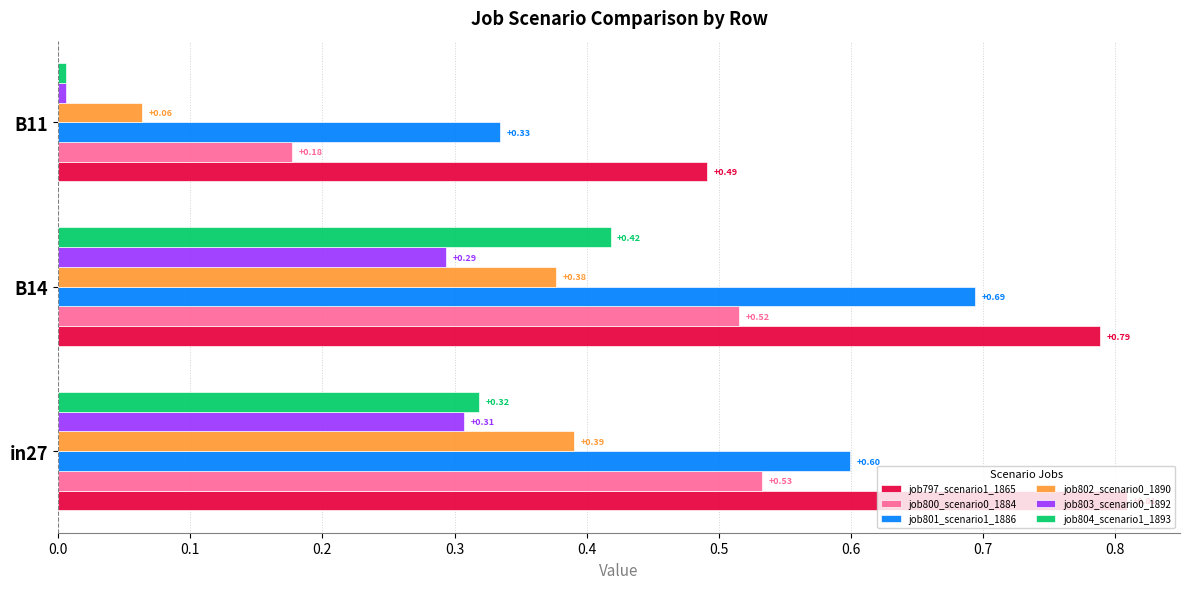

Is the value of job797_scenario1_1865 at in27 greater than the value of job800_scenario0_1884 at B11?

Yes